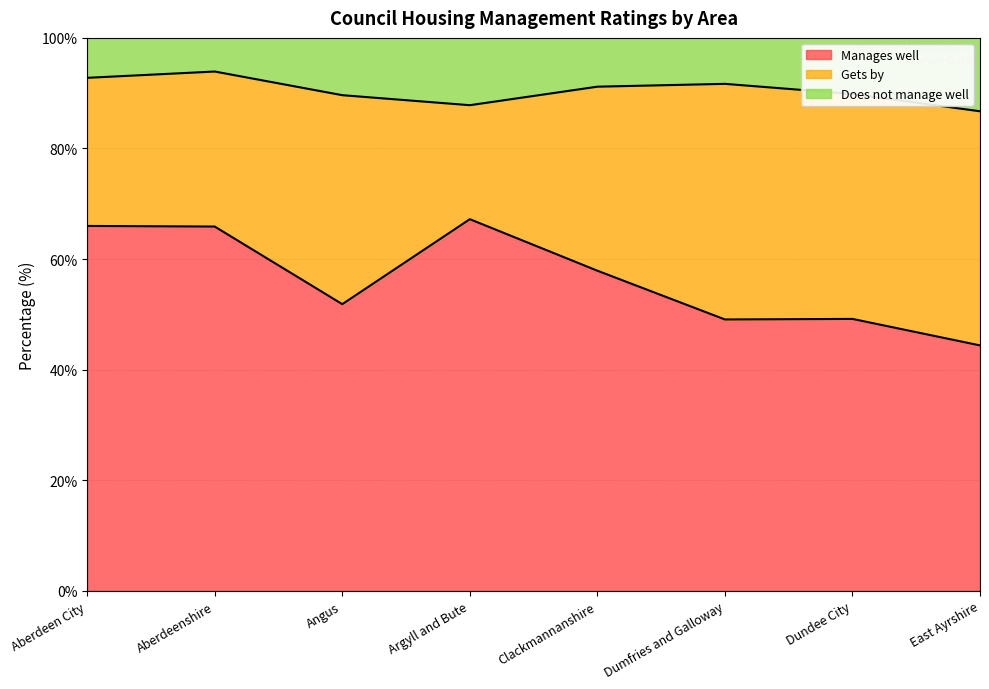

At which label does Manages well reach its minimum?

East Ayrshire